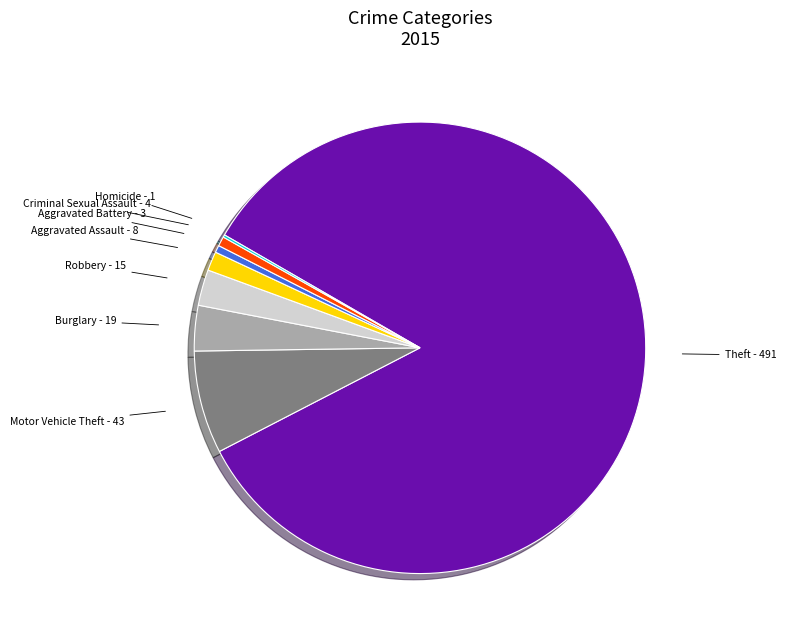

Is there any slice that represents more than half of the pie?

Yes